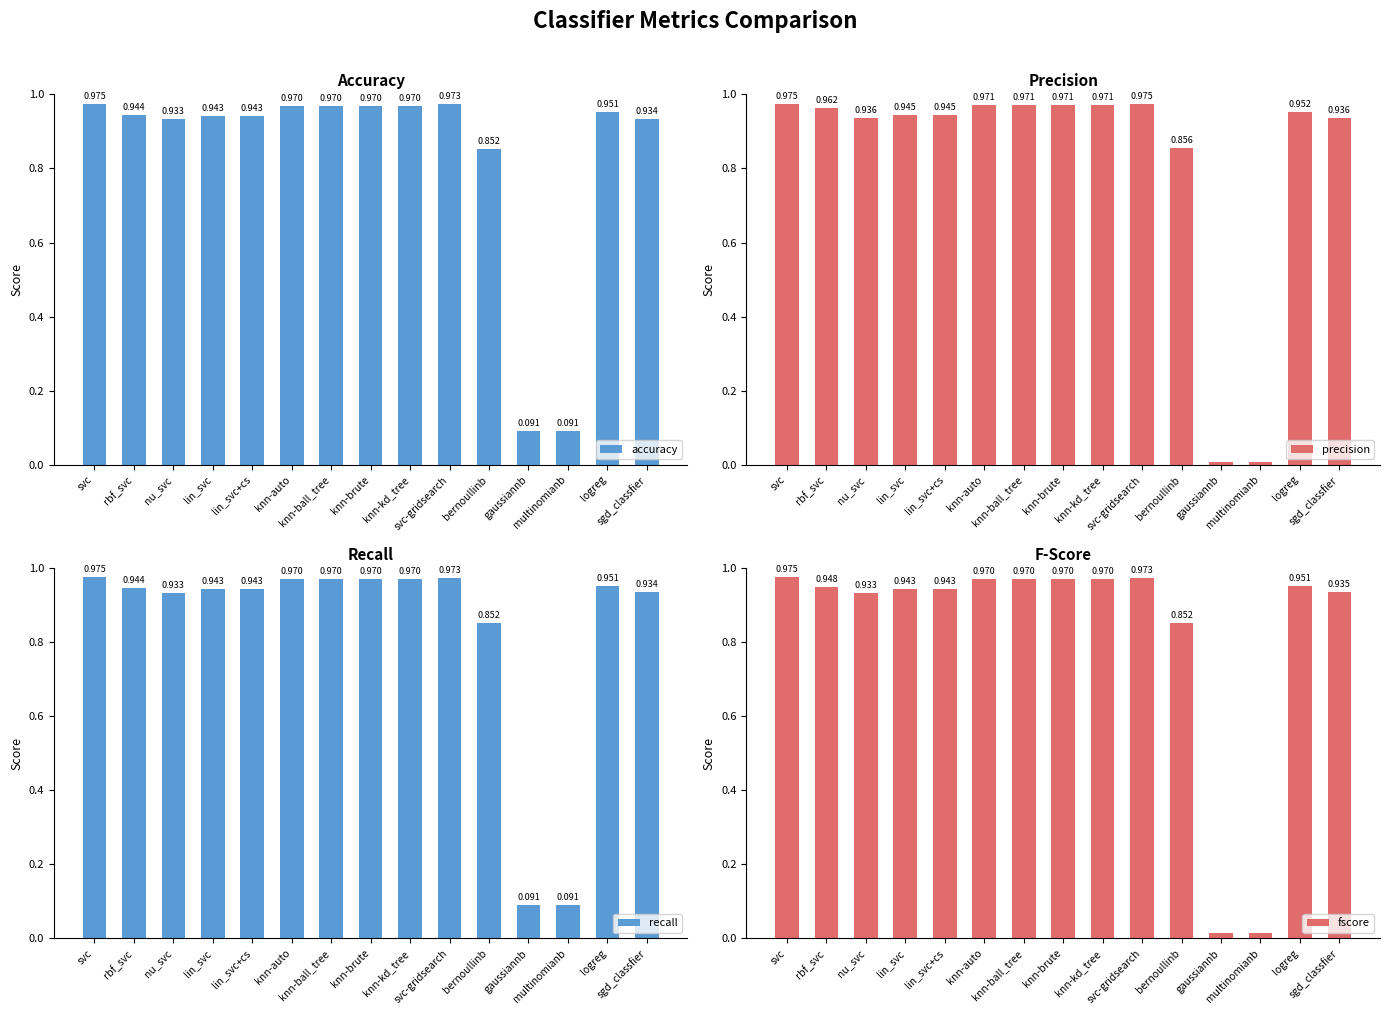

Reading left to right, list all the values displayed in this chart.

accuracy: 1.0	0.9	0.9	0.9	0.9	1.0	1.0	1.0	1.0	1.0	0.9	0.1	0.1	1.0	0.9
precision: 1.0	1.0	0.9	0.9	0.9	1.0	1.0	1.0	1.0	1.0	0.9	0.0	0.0	1.0	0.9
recall: 1.0	0.9	0.9	0.9	0.9	1.0	1.0	1.0	1.0	1.0	0.9	0.1	0.1	1.0	0.9
fscore: 1.0	0.9	0.9	0.9	0.9	1.0	1.0	1.0	1.0	1.0	0.9	0.0	0.0	1.0	0.9